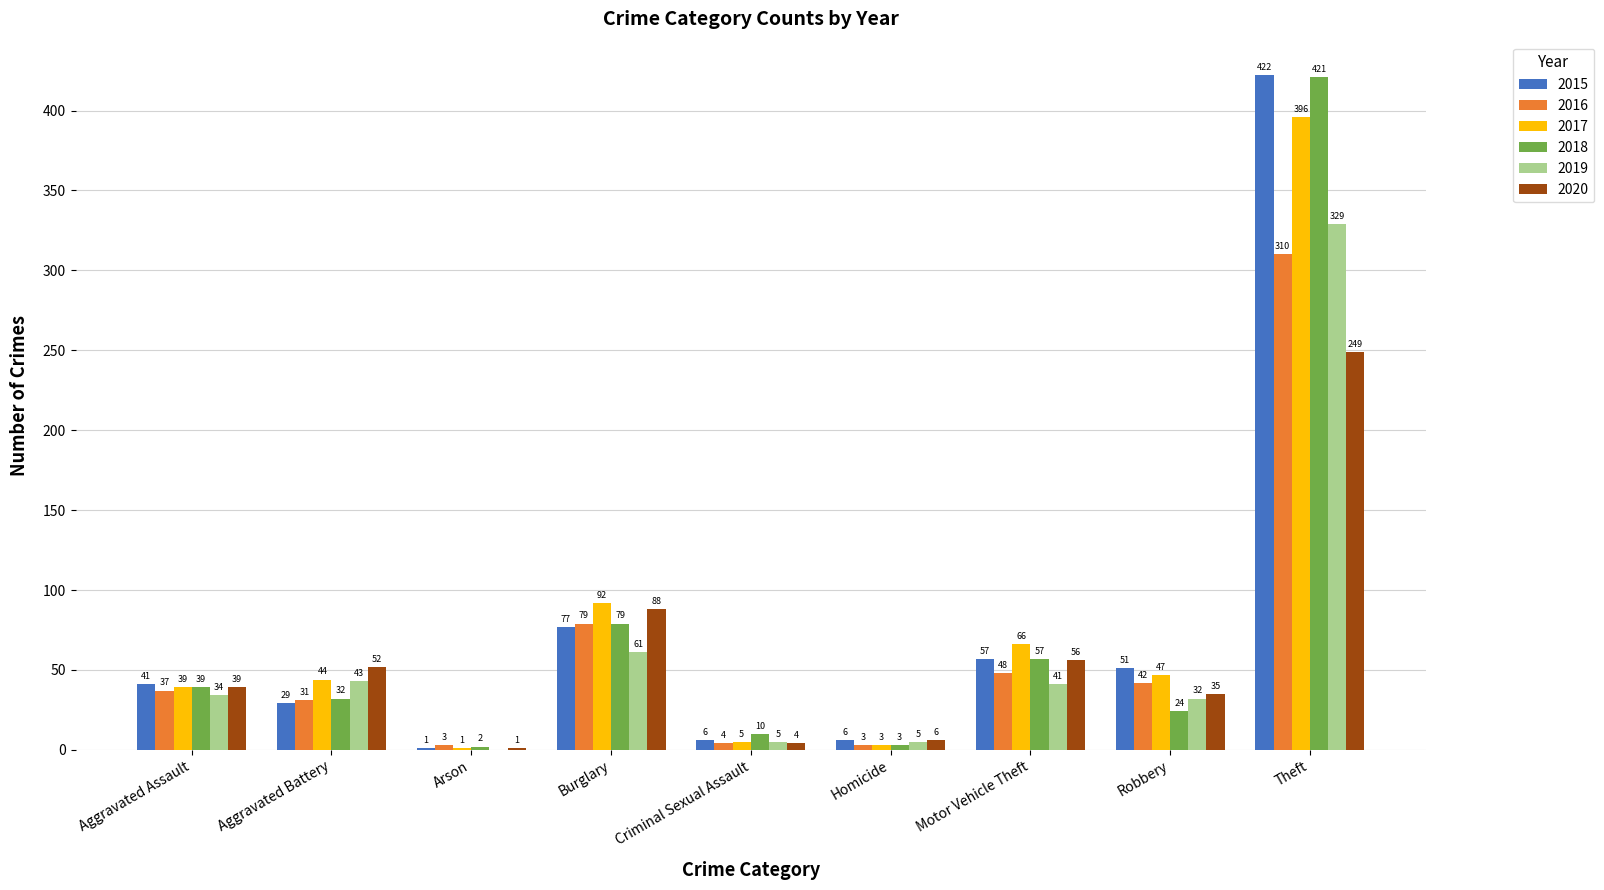

Which series has the largest range (max minus min)?

2015